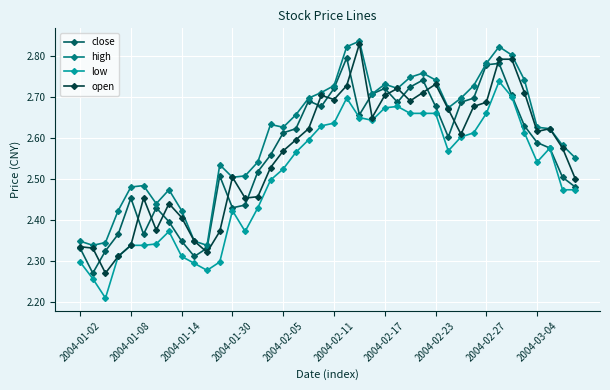

True or false: high and low cross at least once.

False